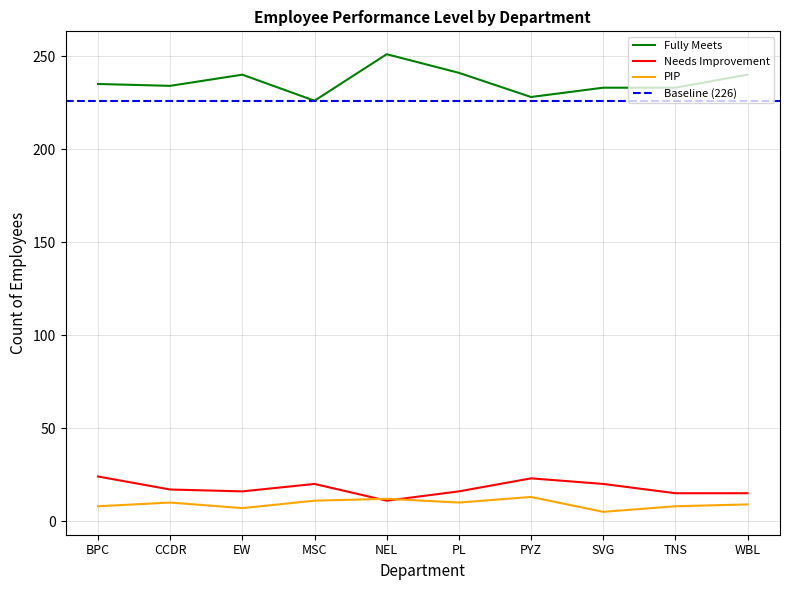

At how many categories does at least one series exceed 128?

10